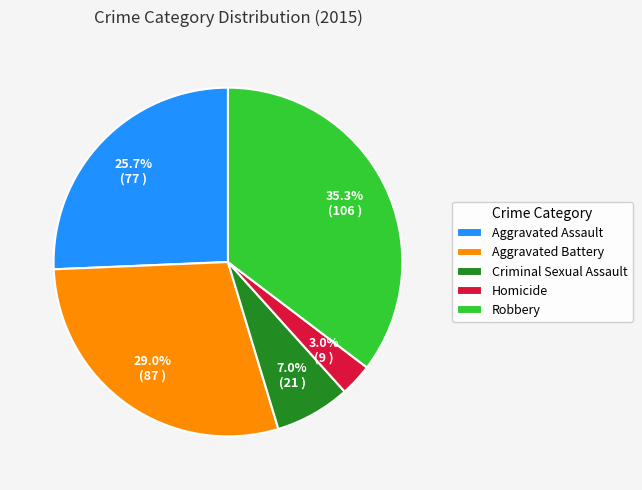

To the nearest percent, what portion does Criminal Sexual Assault represent?

7%